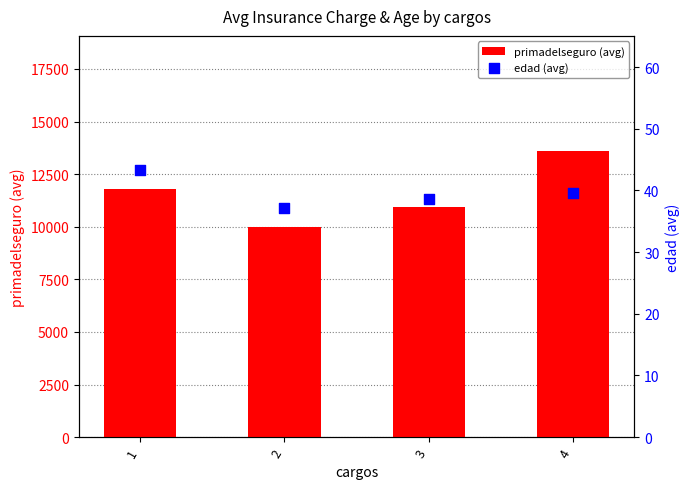

Which series contains the lowest Y value?

edad (avg)